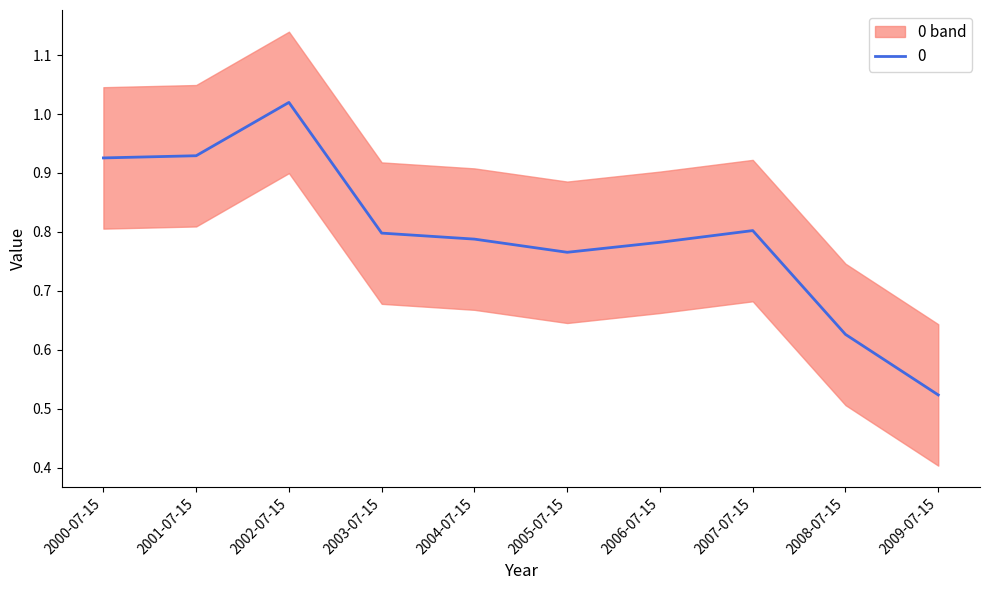

What value does the data have at 2004-07-15?

0.8